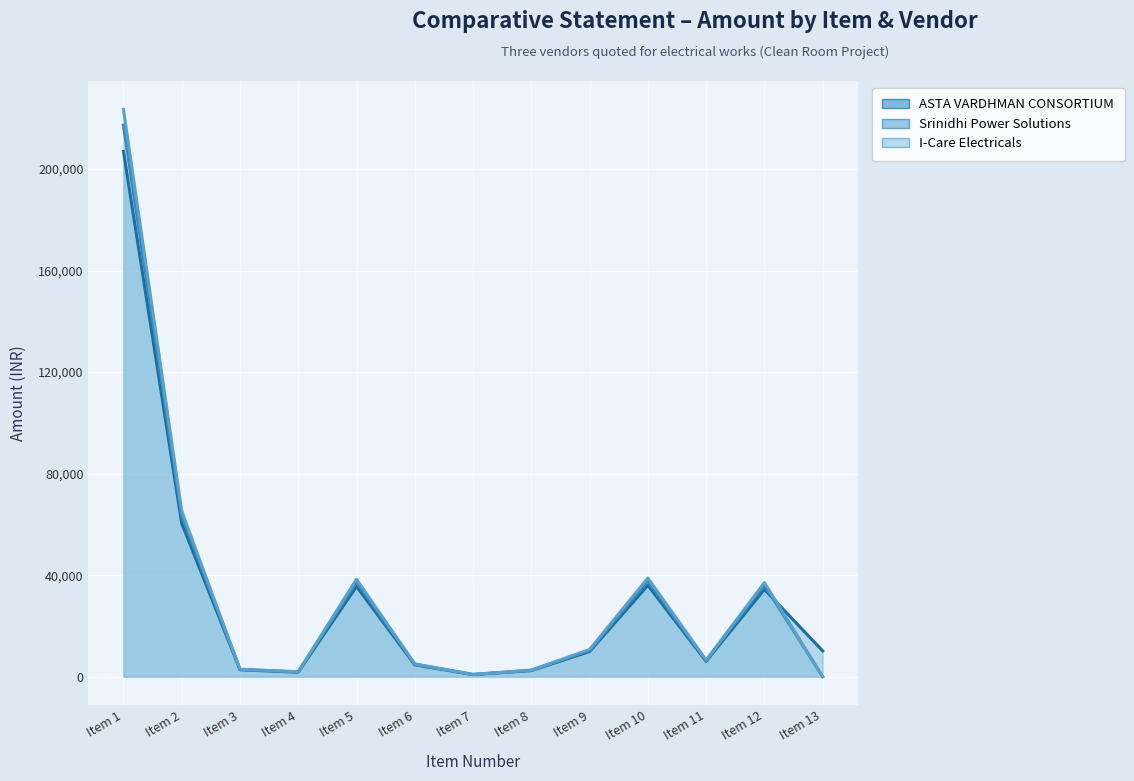

What is the total value across all series at Item 8?

7504.0